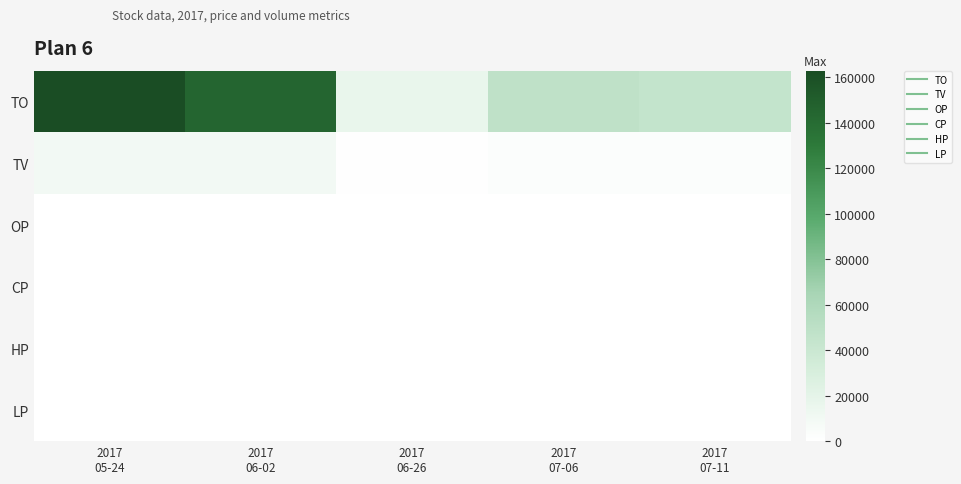

What is the maximum value shown in the chart?

163000.0